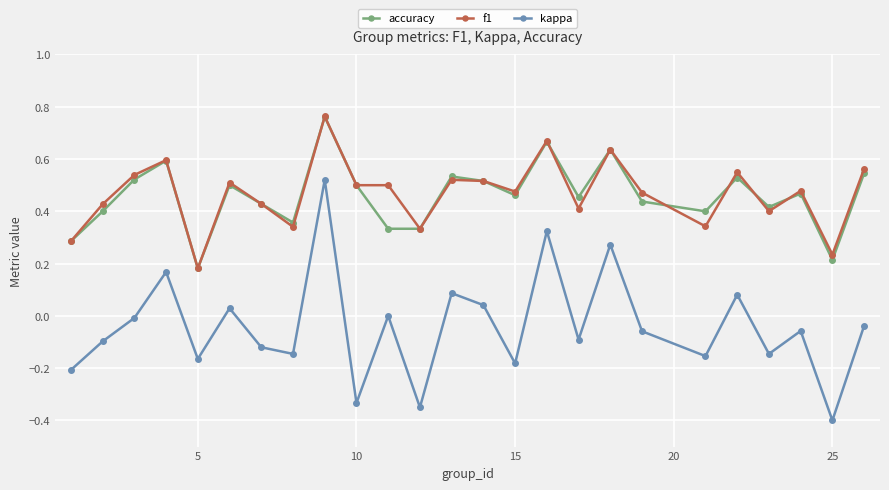

Which series has the widest spread of values?

kappa